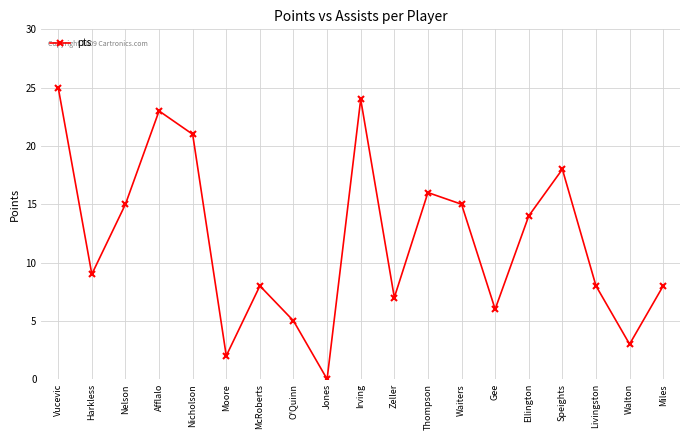

At which category does the data reach its first local valley?

Harkless